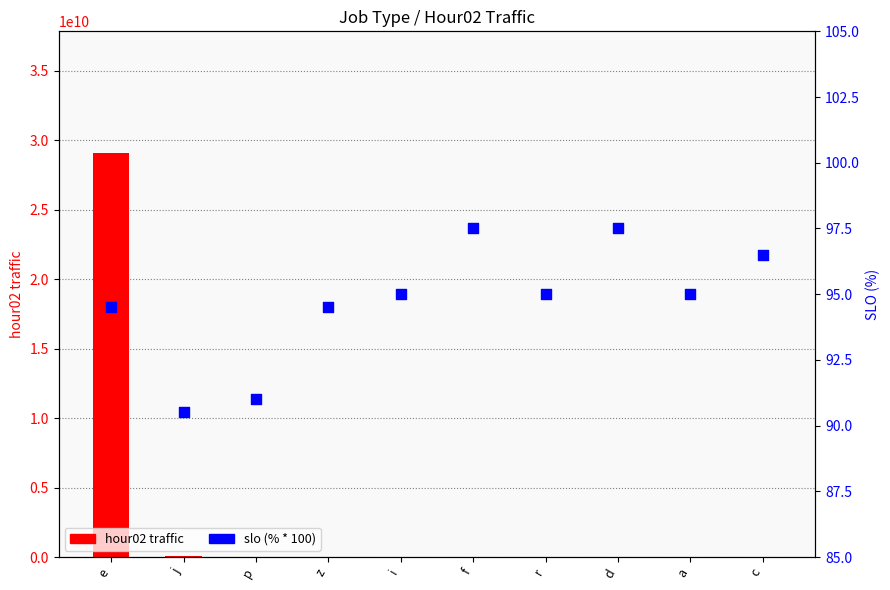

At which category is the sum across all series the highest?

e